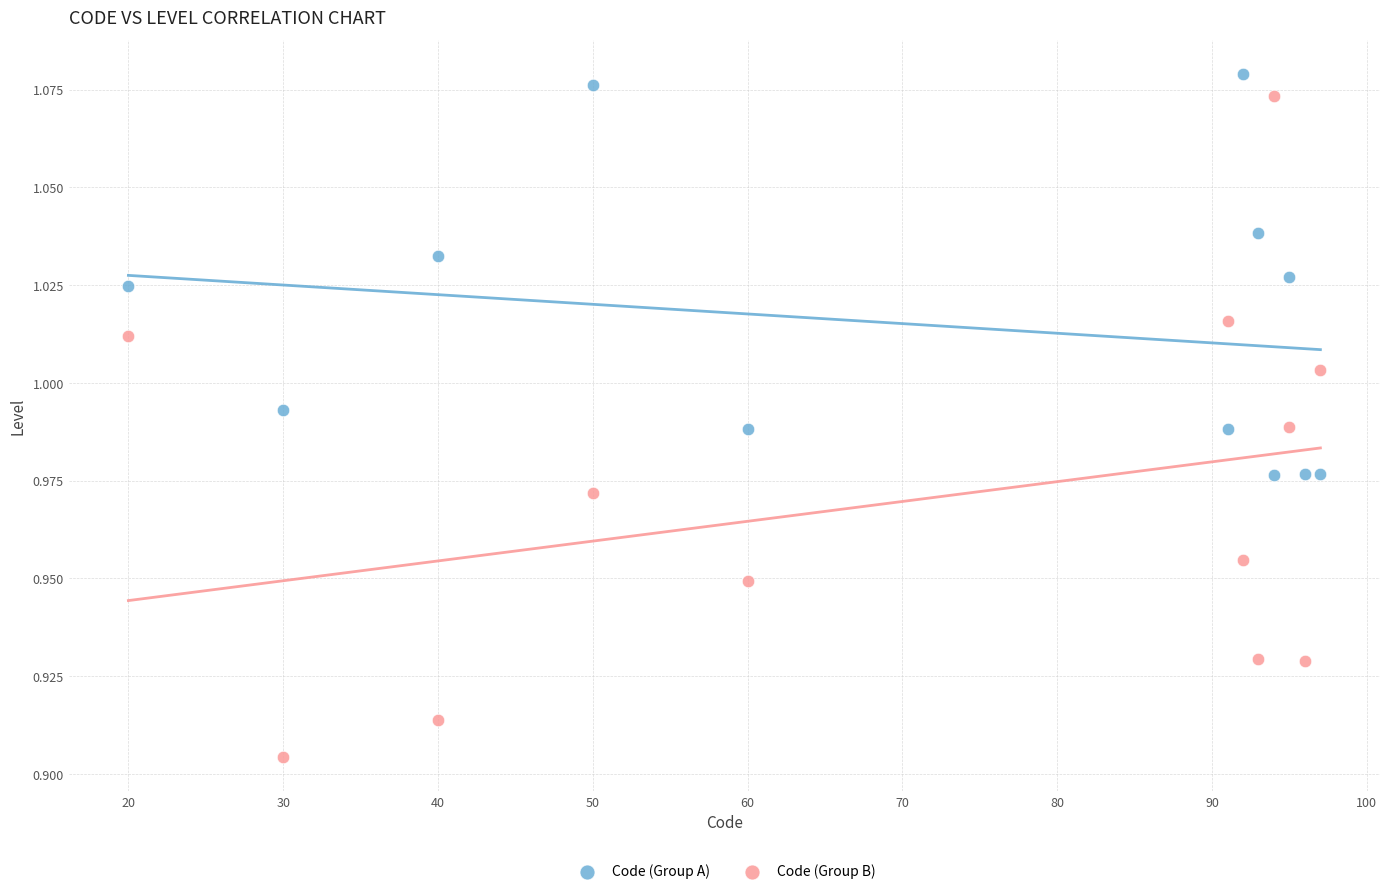

Which series reaches the minimum Y coordinate?

Code (Group B)